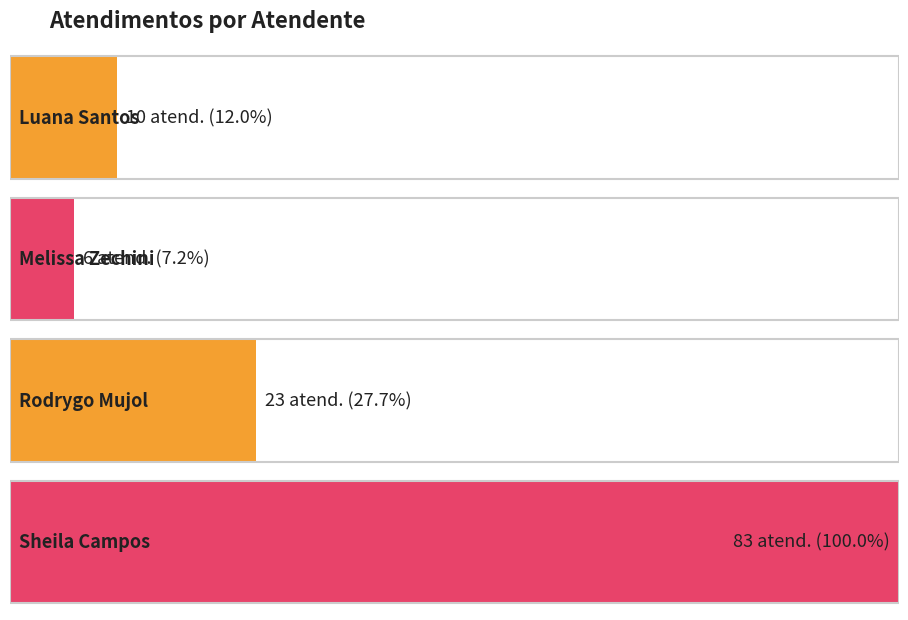

Which has a higher value, Luana Cristine Sa dos Santos or Rodrygo Moura Mujol?

Rodrygo Moura Mujol